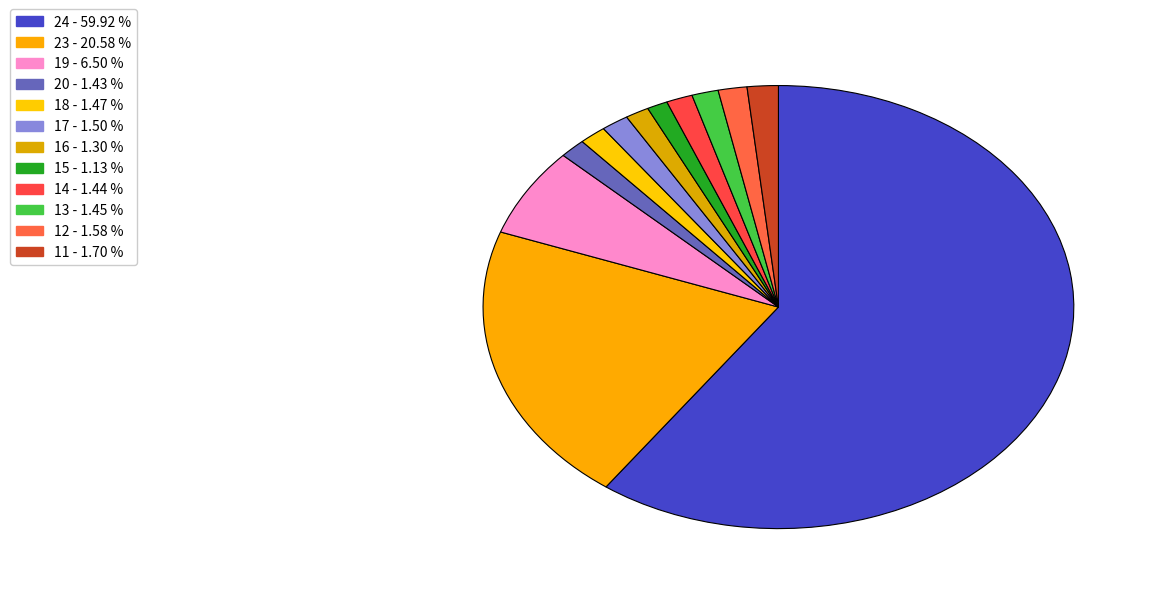

Between 14 and 19, which is larger?

19